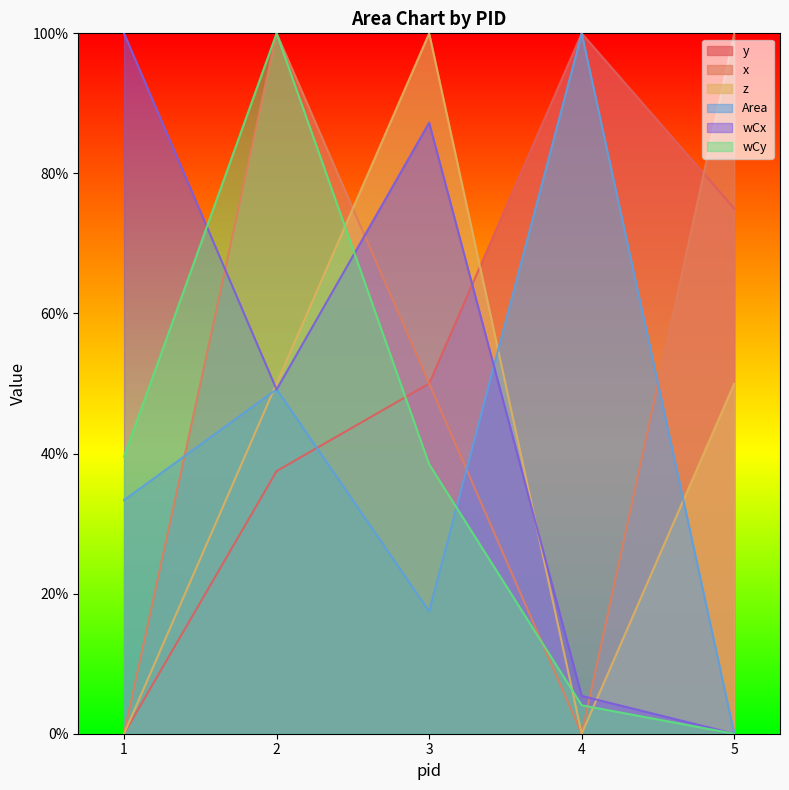

Reading left to right, extract all data points from this chart.

y: 0.0	37.5	50.0	100.0	75.0
x: 0.0	100.0	50.0	0.0	100.0
z: 0.0	50.0	100.0	0.0	50.0
Area: 33.4	49.2	17.5	100.0	0.0
wCx: 100.0	49.1	87.2	5.4	0.0
wCy: 39.6	100.0	38.5	4.1	0.0